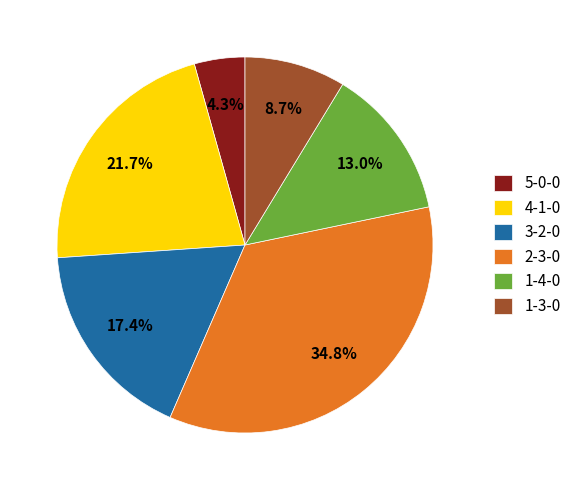

What percentage is the 2-3-0 slice, to the nearest percent?

35%